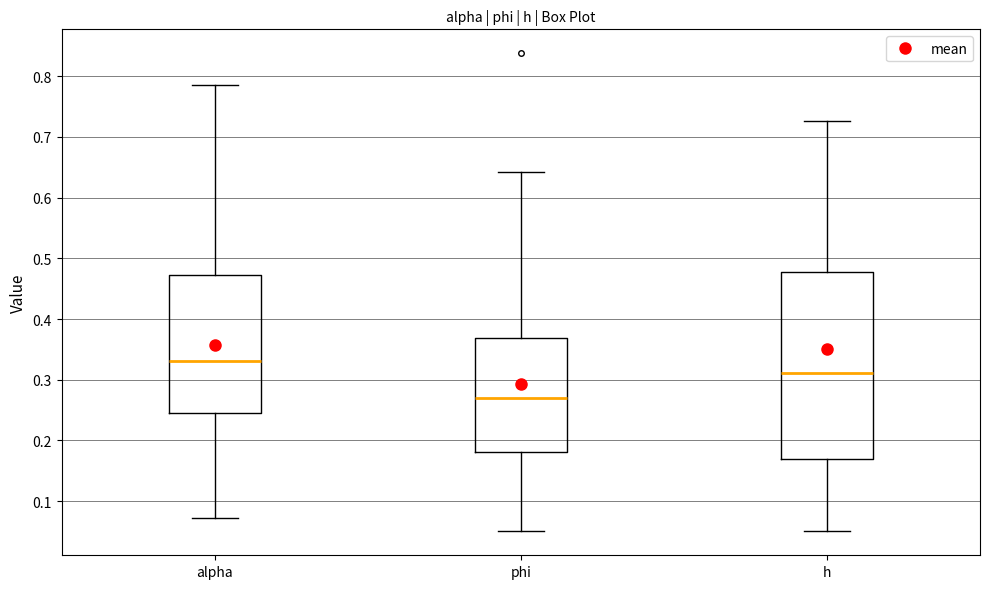

Reading left to right, transcribe this box plot: for each box, give where its median line is, the range the box spans, and where its two whiskers end, as read against the y-axis. The values are not printed on the chart, so give them approximately, as read against the axis.

alpha: median 0.33, box 0.24 to 0.47, whiskers 0.07 to 0.79
phi: median 0.27, box 0.18 to 0.37, whiskers 0.05 to 0.64
h: median 0.31, box 0.17 to 0.48, whiskers 0.05 to 0.73